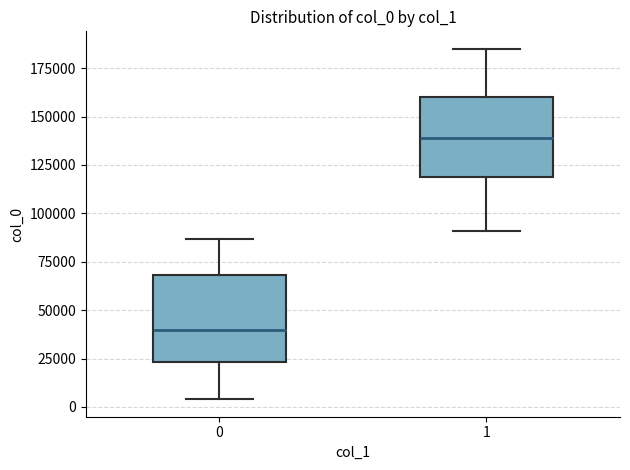

Reading left to right, transcribe this box plot: for each box, give where its median line is, the range the box spans, and where its two whiskers end, as read against the y-axis. The values are not printed on the chart, so give them approximately, as read against the axis.

0: median 40000, box 25000 to 70000, whiskers 5000 to 85000
1: median 140000, box 120000 to 160000, whiskers 90000 to 185000